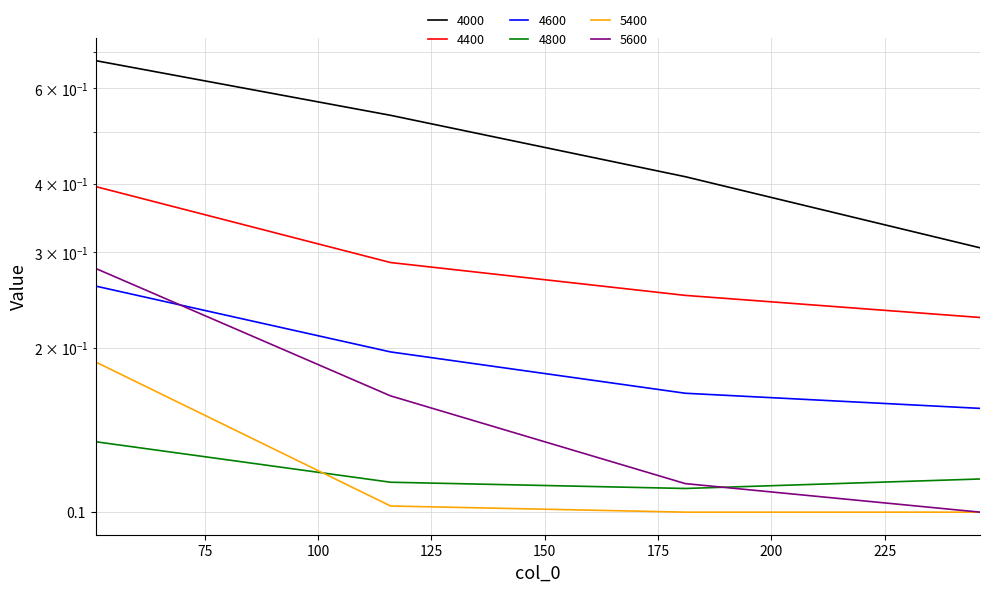

What is the sum of all 5400 values?

0.5